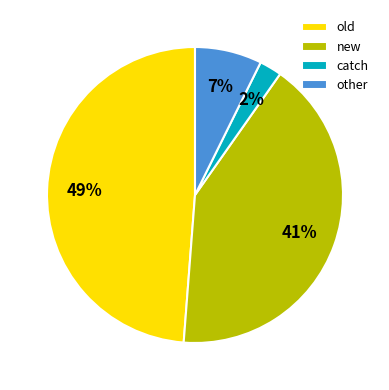

Count the number of slices in the pie.

4